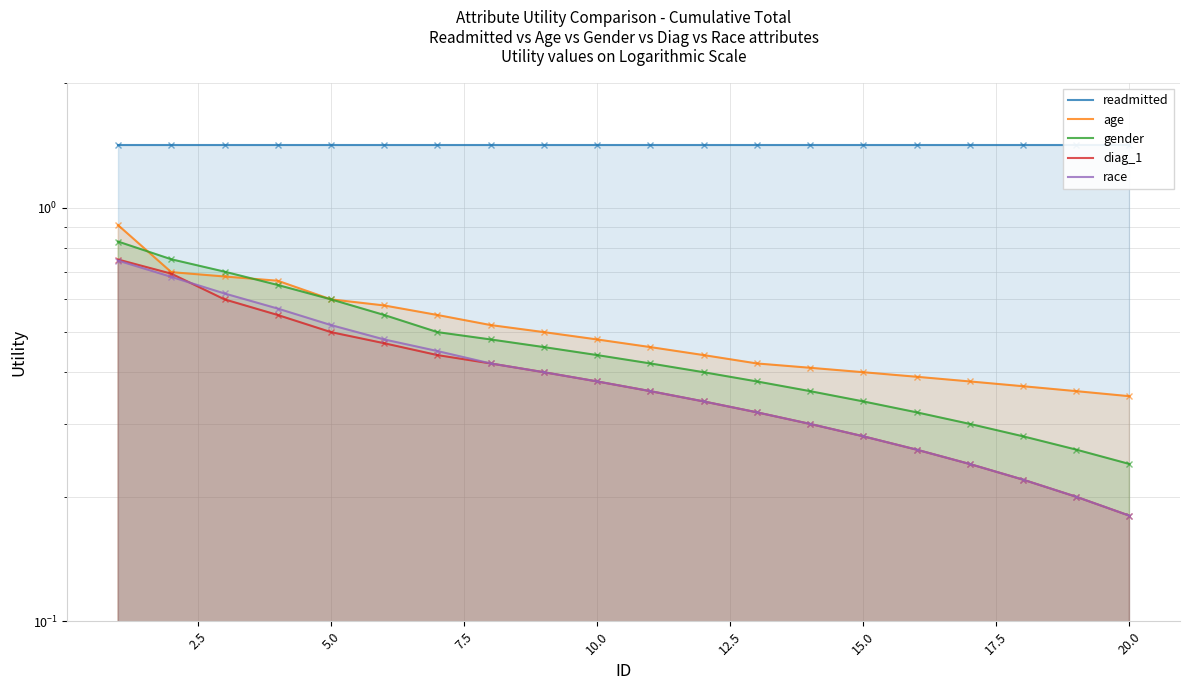

At 2.5, list the series in order from smallest to largest.

race, diag_1, age, gender, readmitted